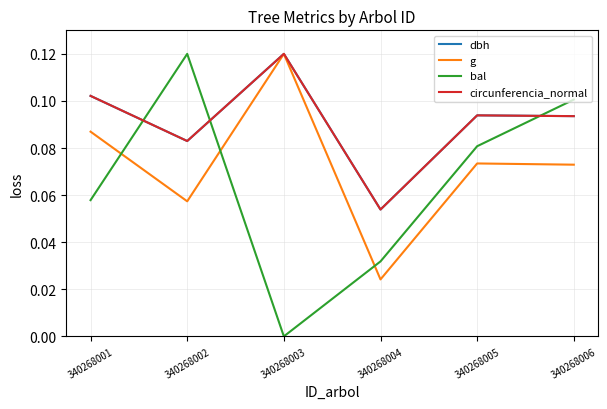

True or false: bal has a value of -0.1 at 340268003.

False